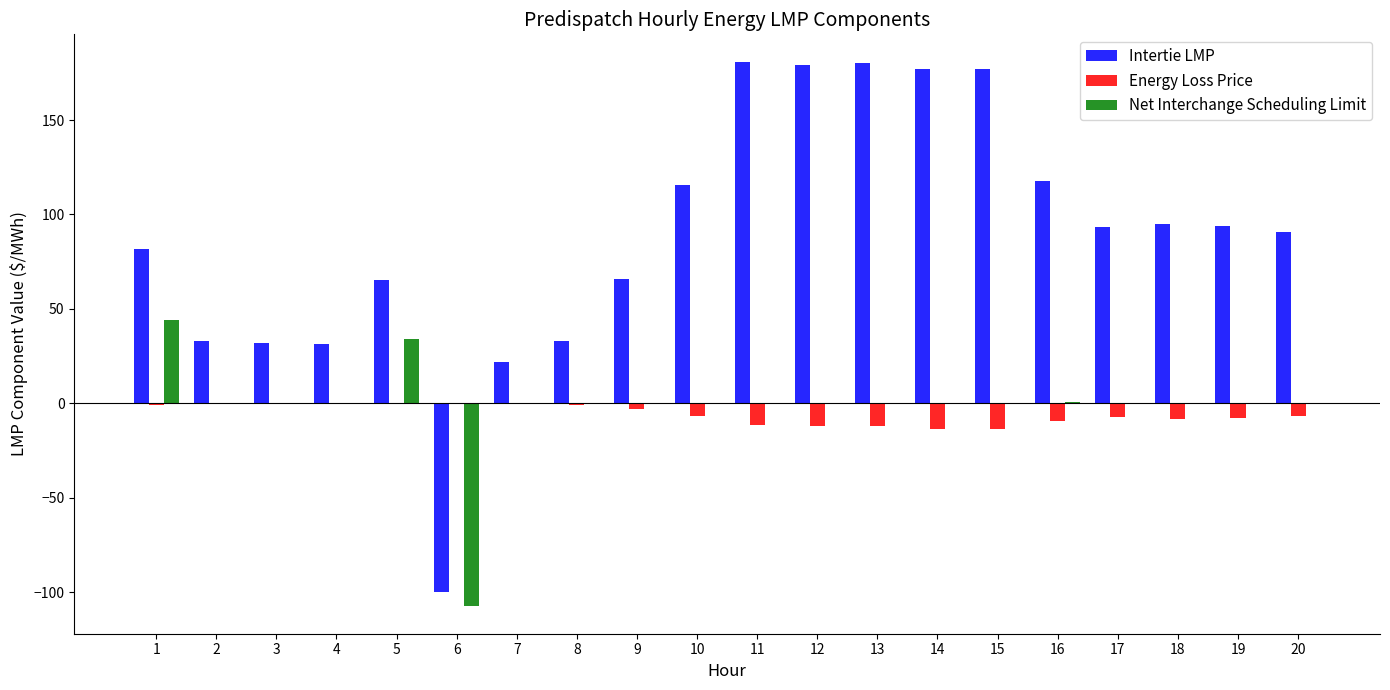

Is the value of Intertie LMP at 19 greater than the value of Net Interchange Scheduling Limit at 5?

Yes